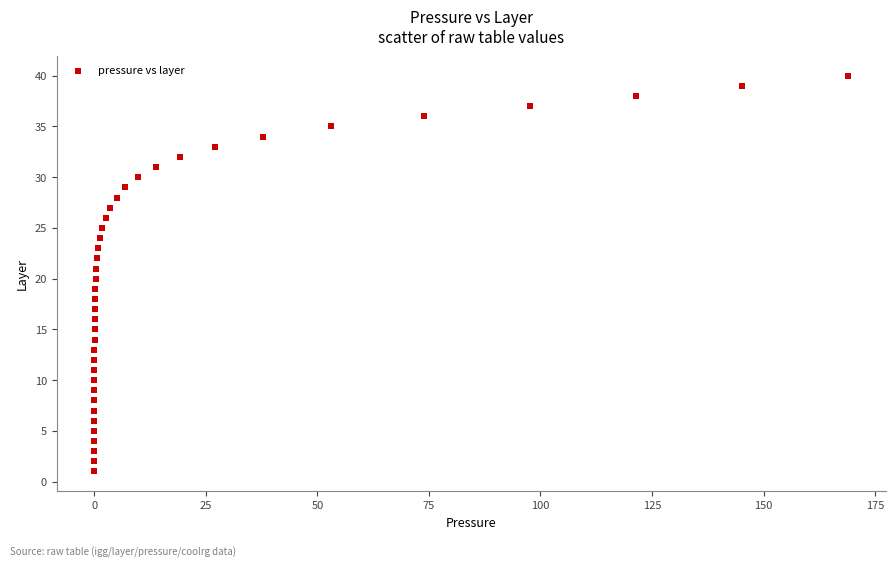

What is the range of Y values (max minus min)?

39